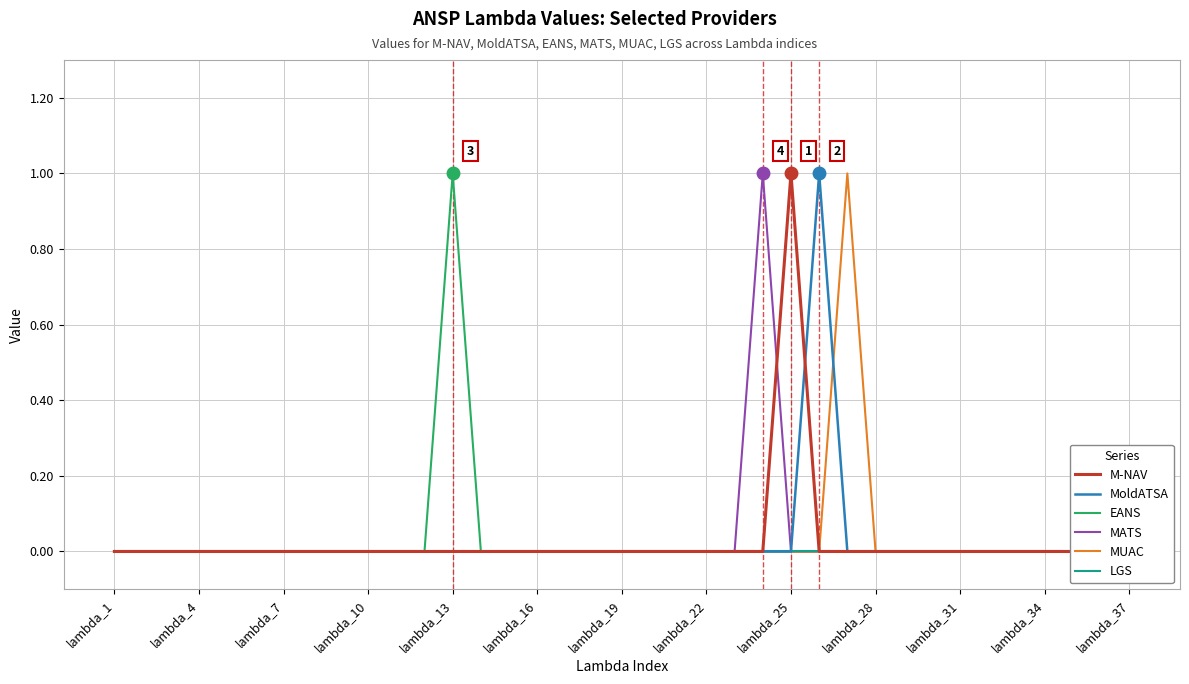

What is the sum of all MUAC values?

1